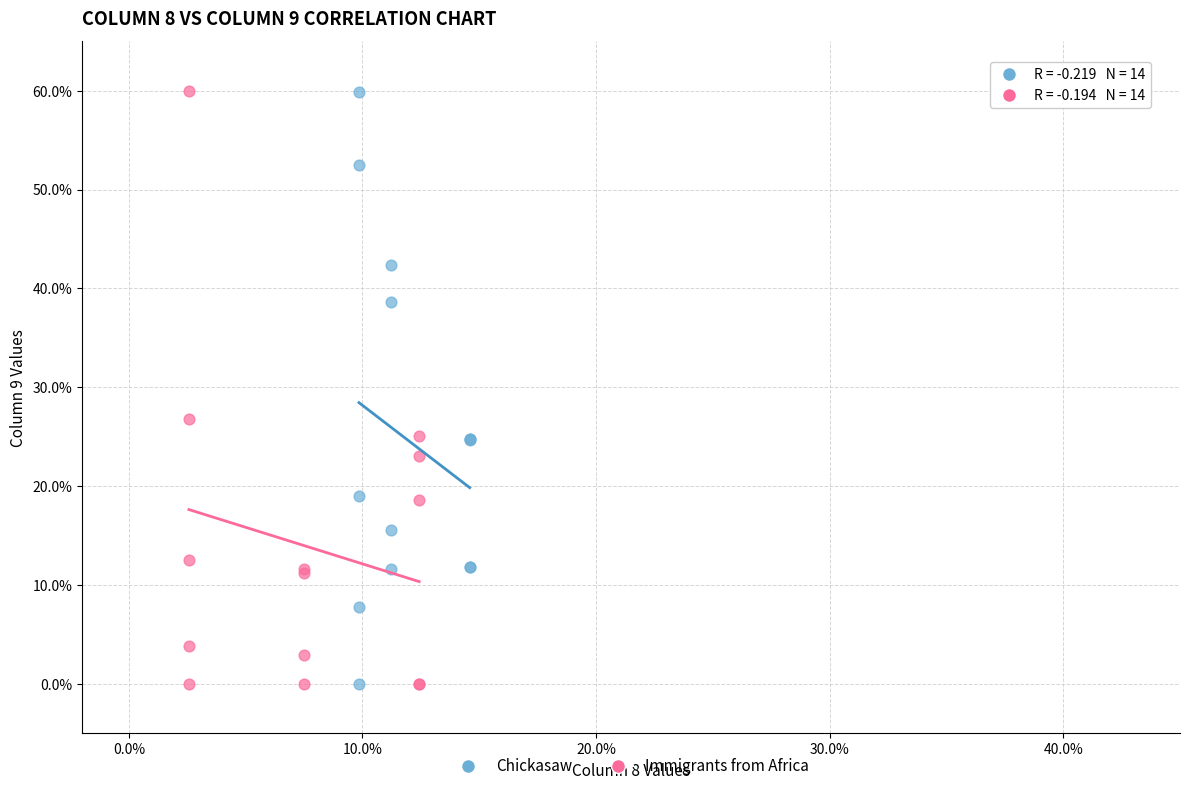

Which series has the widest spread of Y values?

Immigrants from Africa